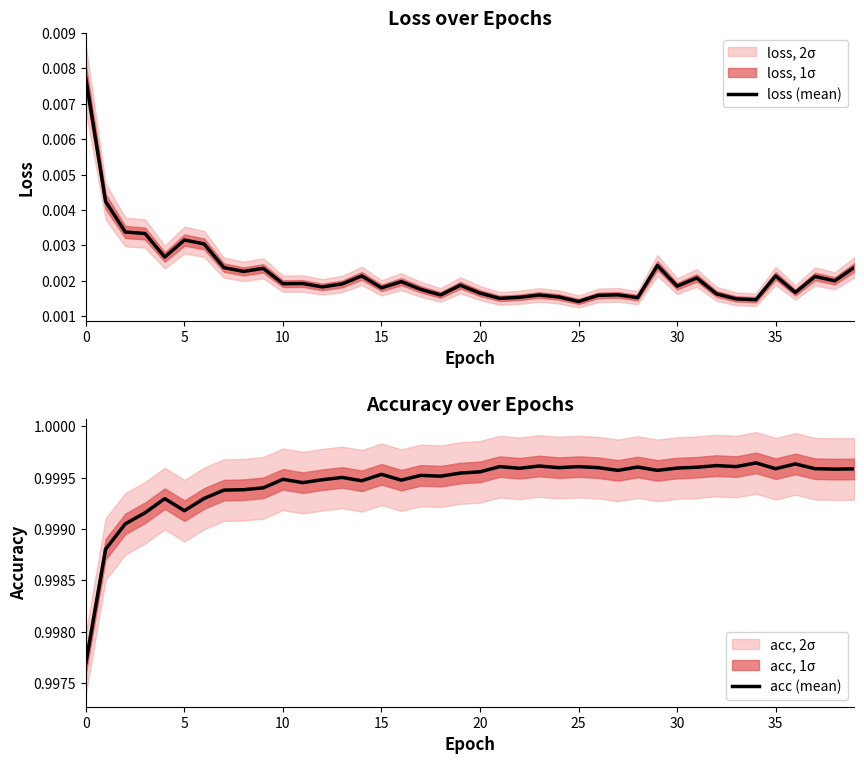

Reading left to right, extract all data points from this chart.

loss (mean): 0.0	0.0	0.0	0.0	0.0	0.0	0.0	0.0	0.0	0.0	0.0	0.0	0.0	0.0	0.0	0.0	0.0	0.0	0.0	0.0	0.0	0.0	0.0	0.0	0.0	0.0	0.0	0.0	0.0	0.0	0.0	0.0	0.0	0.0	0.0	0.0	0.0	0.0	0.0	0.0
acc (mean): 1.0	1.0	1.0	1.0	1.0	1.0	1.0	1.0	1.0	1.0	1.0	1.0	1.0	1.0	1.0	1.0	1.0	1.0	1.0	1.0	1.0	1.0	1.0	1.0	1.0	1.0	1.0	1.0	1.0	1.0	1.0	1.0	1.0	1.0	1.0	1.0	1.0	1.0	1.0	1.0